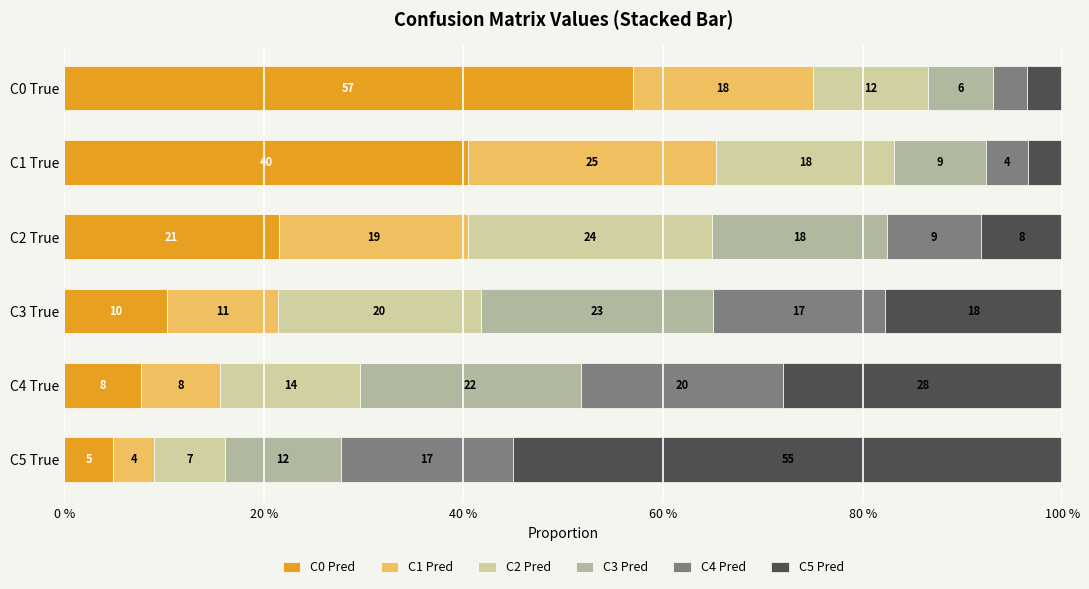

What are all the series names shown in the legend?

C0 Pred, C1 Pred, C2 Pred, C3 Pred, C4 Pred, C5 Pred